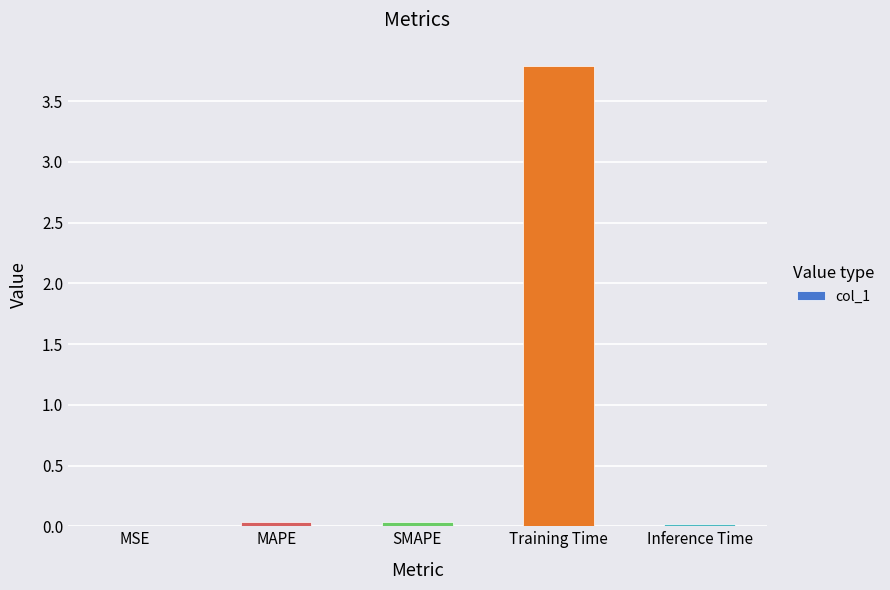

Which label corresponds to the largest value in the chart?

Training Time